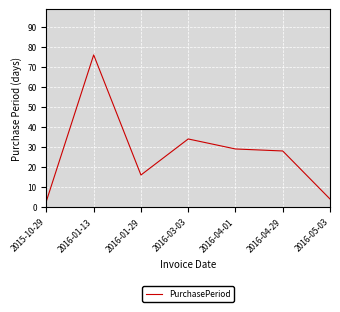

At which label is the value closest to 39?

2016-03-03